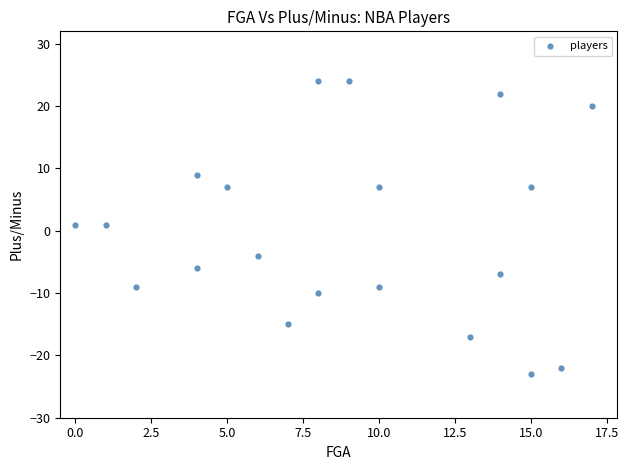

What is the range of Y values (max minus min)?

47